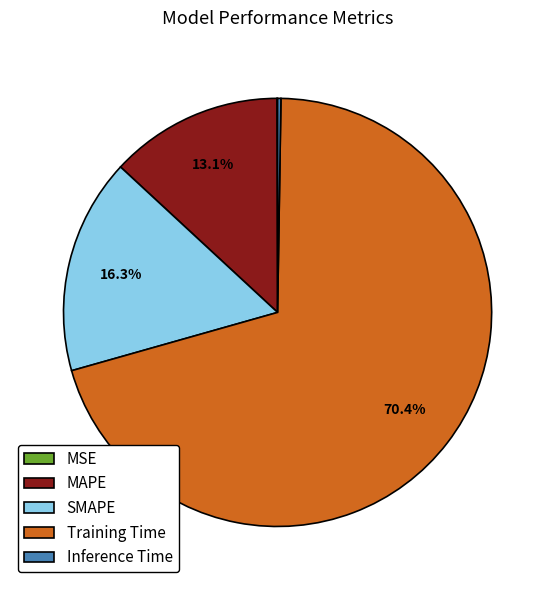

To the nearest percent, what is the difference between the SMAPE and Training Time slice percentages?

54%